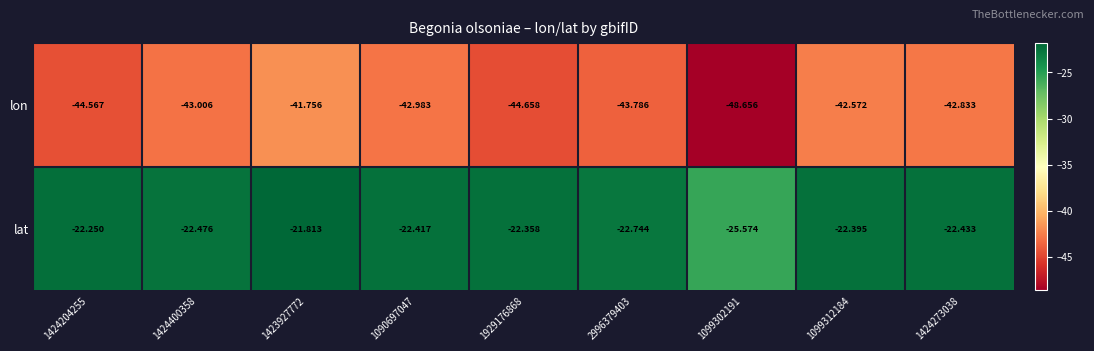

Is the value of lat at 1424204255 greater than the value of lon at 1099312184?

Yes